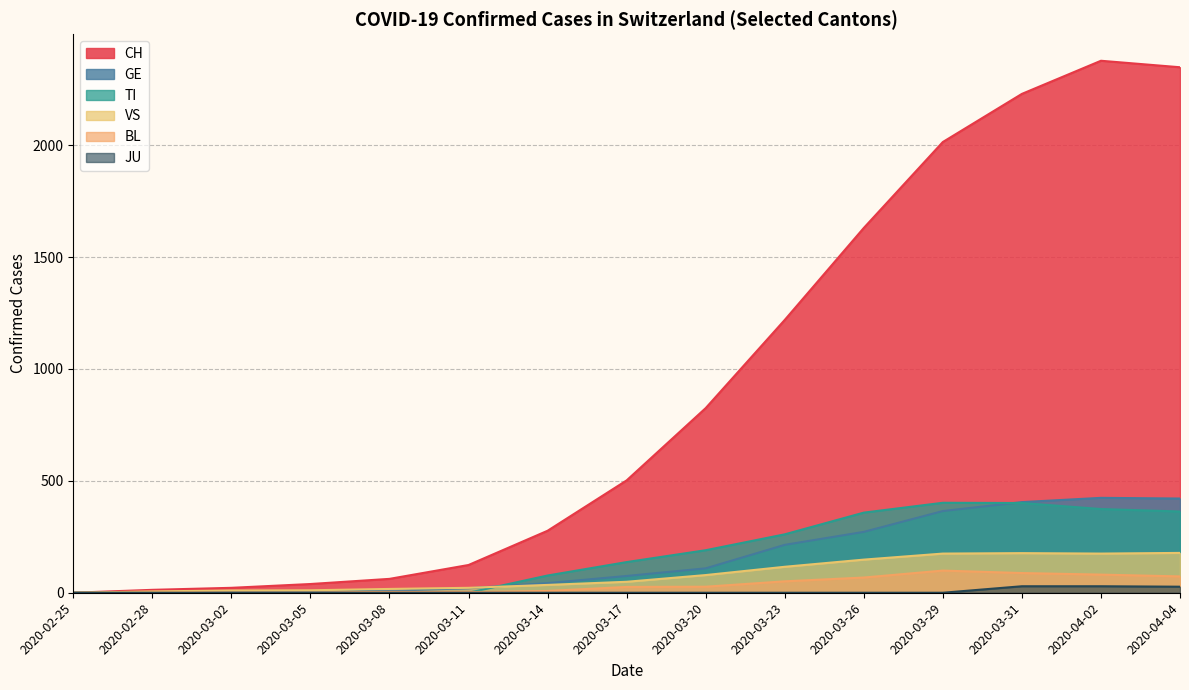

True or false: VS and JU cross at least once.

False